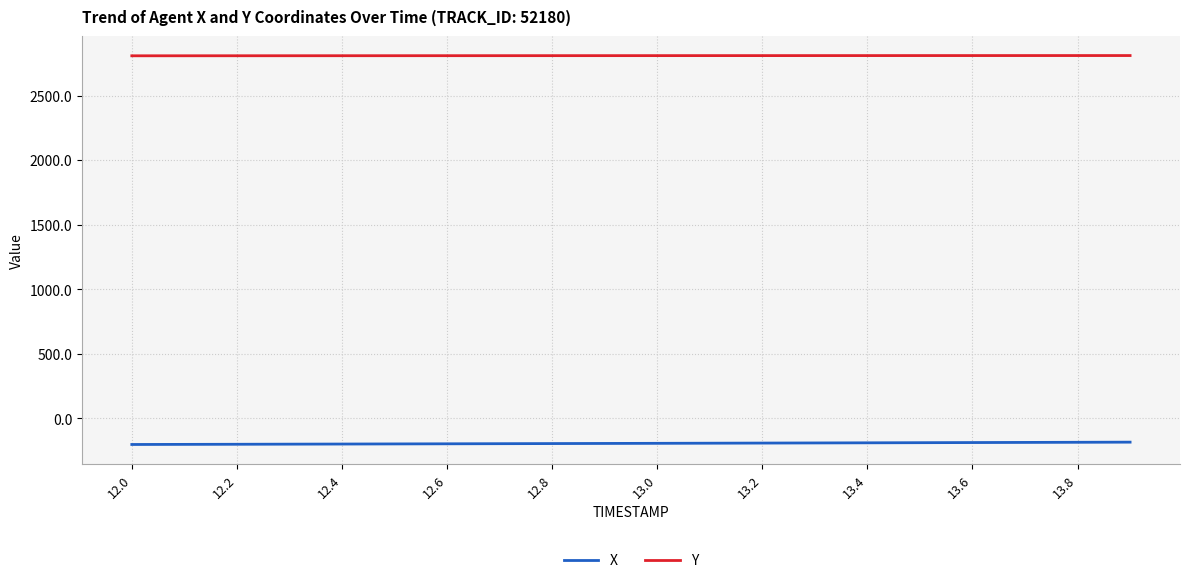

At how many categories does at least one series exceed 388?

20